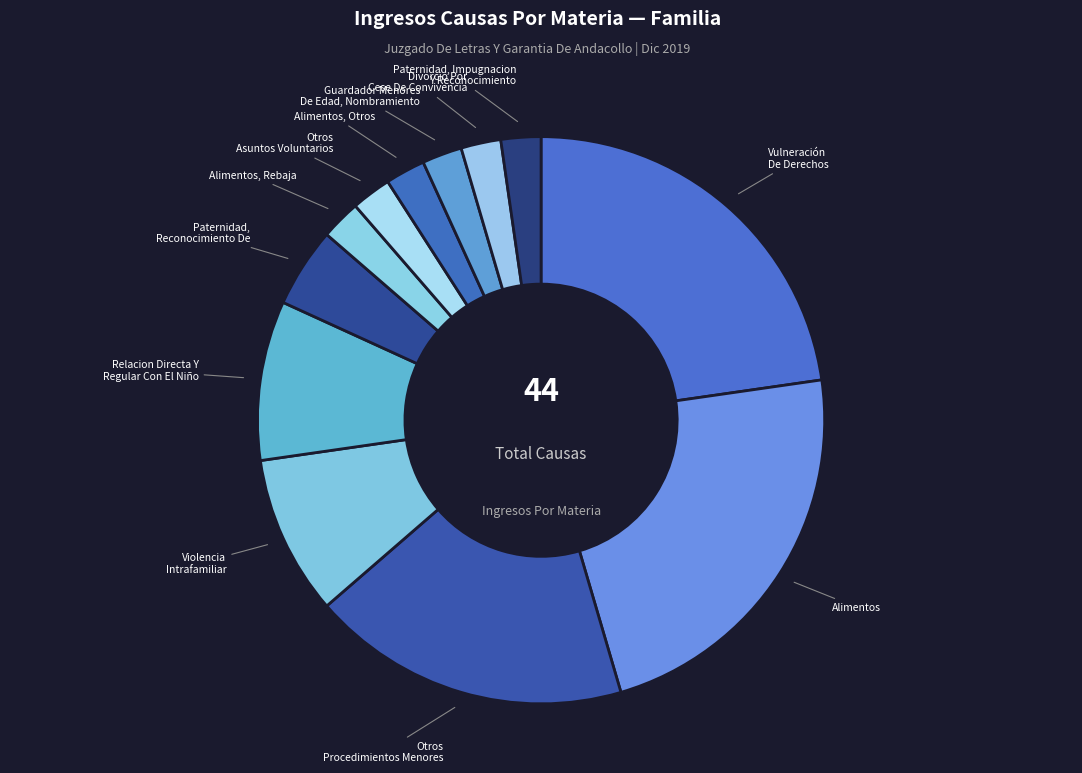

Combined, do Guardador Menores De Edad, Nombramiento and Paternidad, Impugnacion Y Reconocimiento account for over 50%?

No